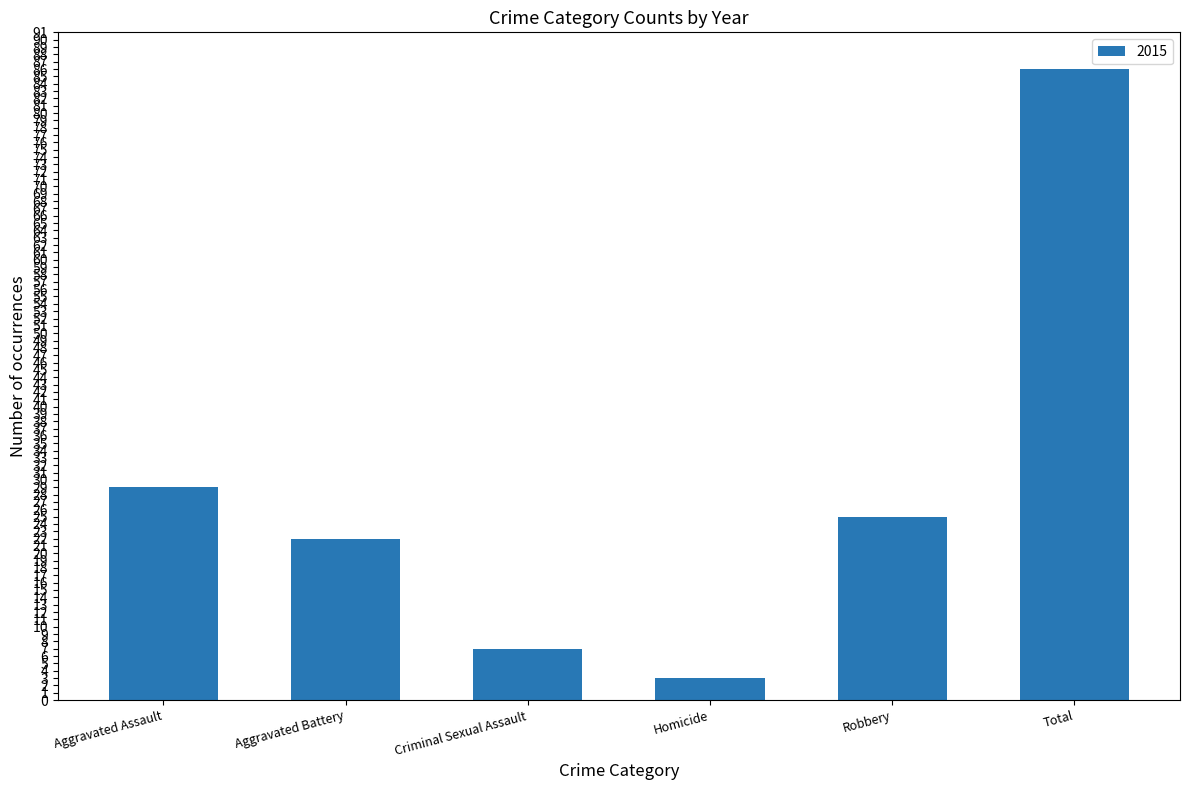

Reading left to right, what are all the values shown in this chart?

Aggravated Assault=29	Aggravated Battery=22	Criminal Sexual Assault=7	Homicide=3	Robbery=25	Total=86